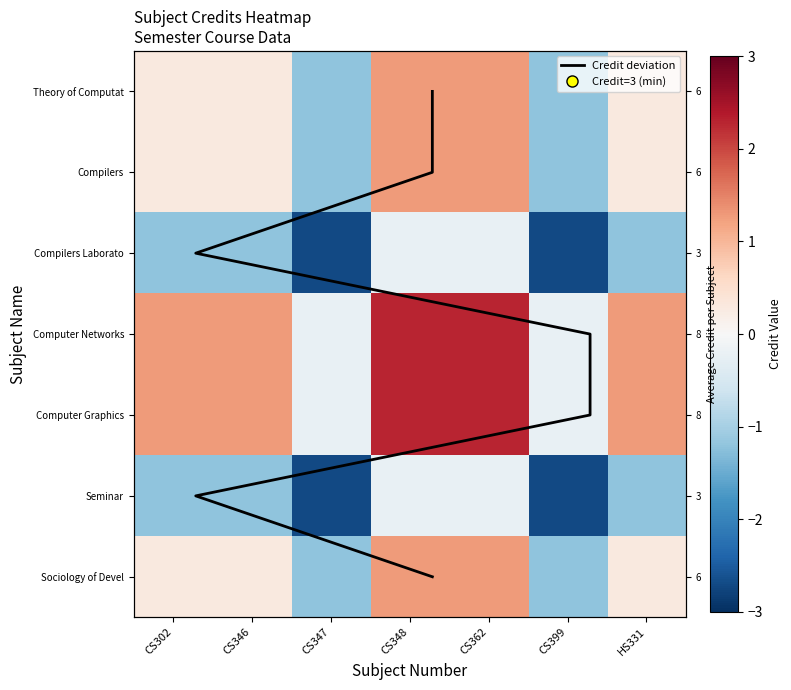

True or false: Credit deviation has a value of 0.7 at CS346.

False